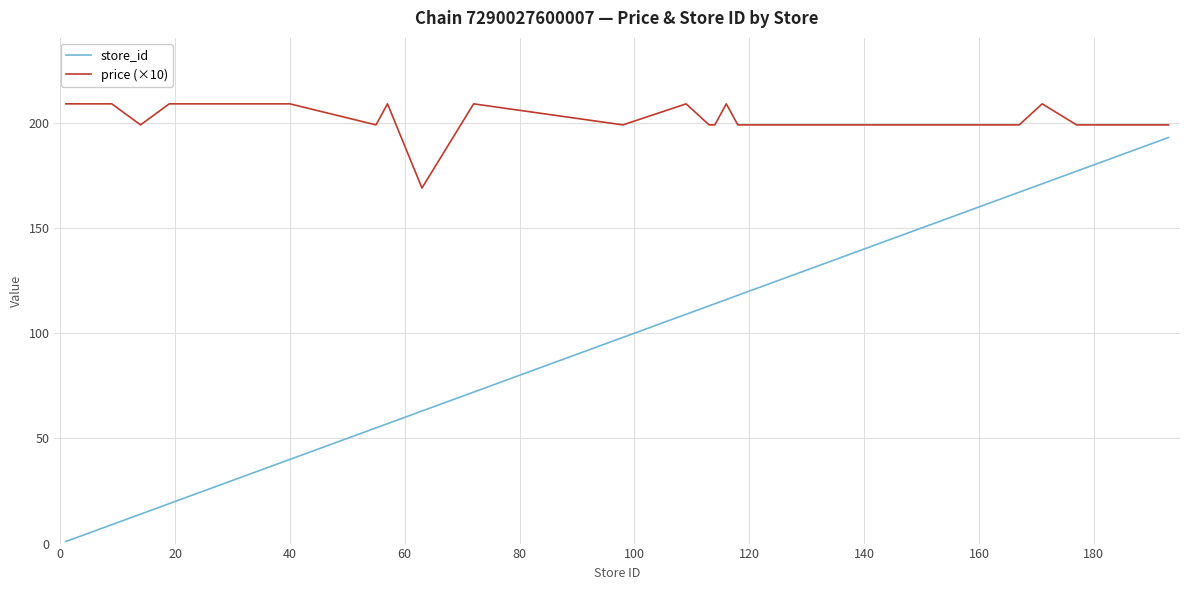

What is the greatest value displayed?

209